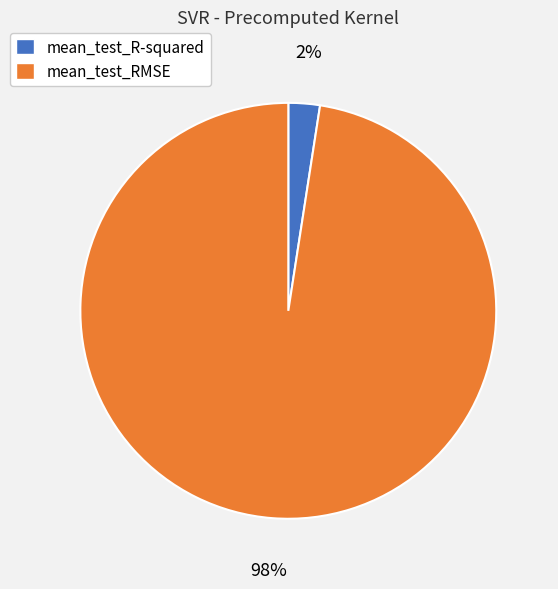

To the nearest percent, what is the combined percentage of mean_test_RMSE and mean_test_R-squared?

100%